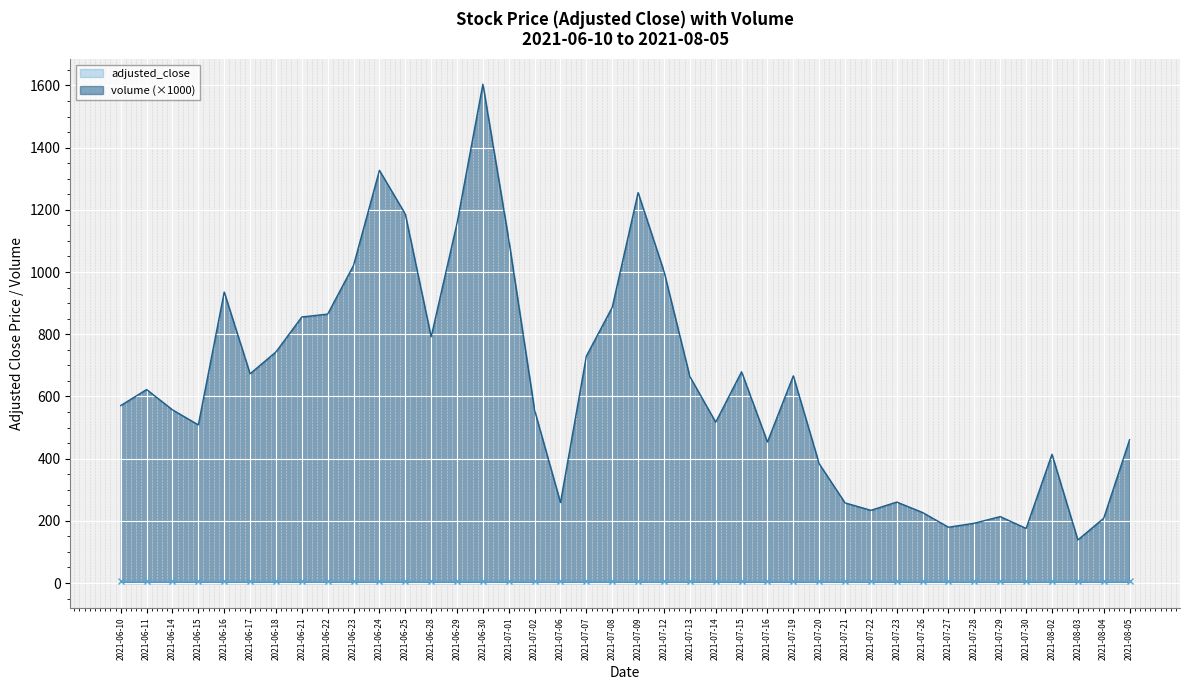

What is the label of the 4th point from the left?

2021-06-15